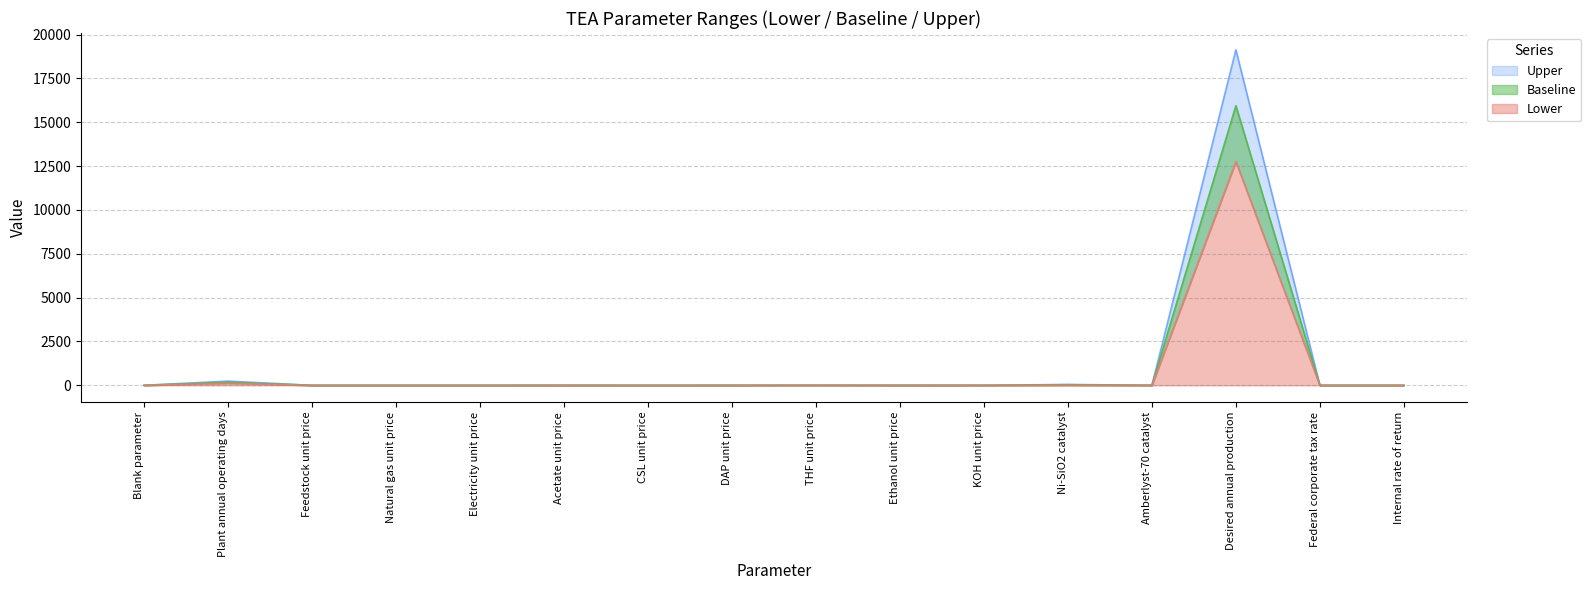

How many values in the Baseline series are below 1?

8